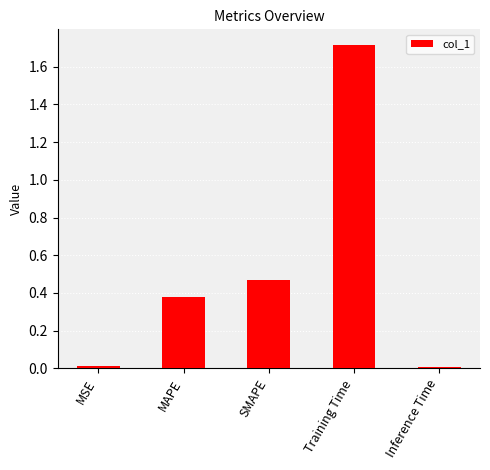

What position from the right is SMAPE?

3